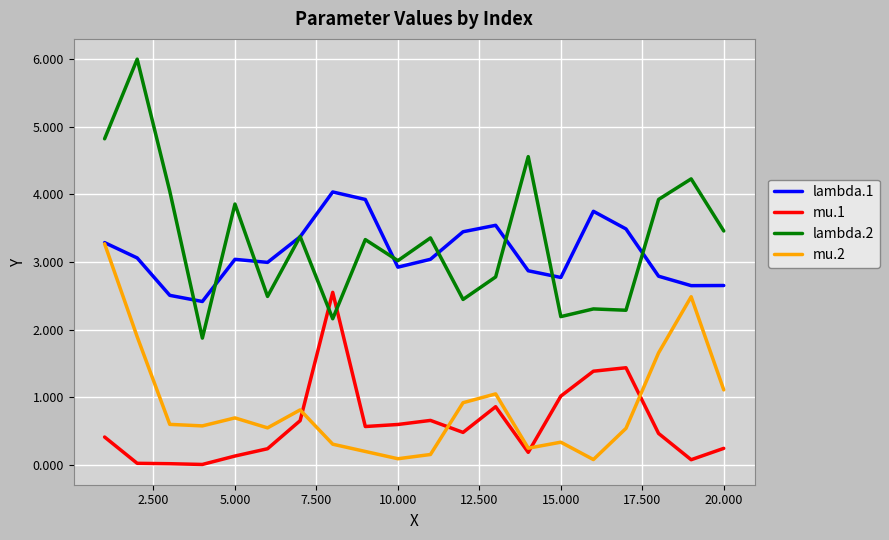

Which series has the largest range (max minus min)?

lambda.2